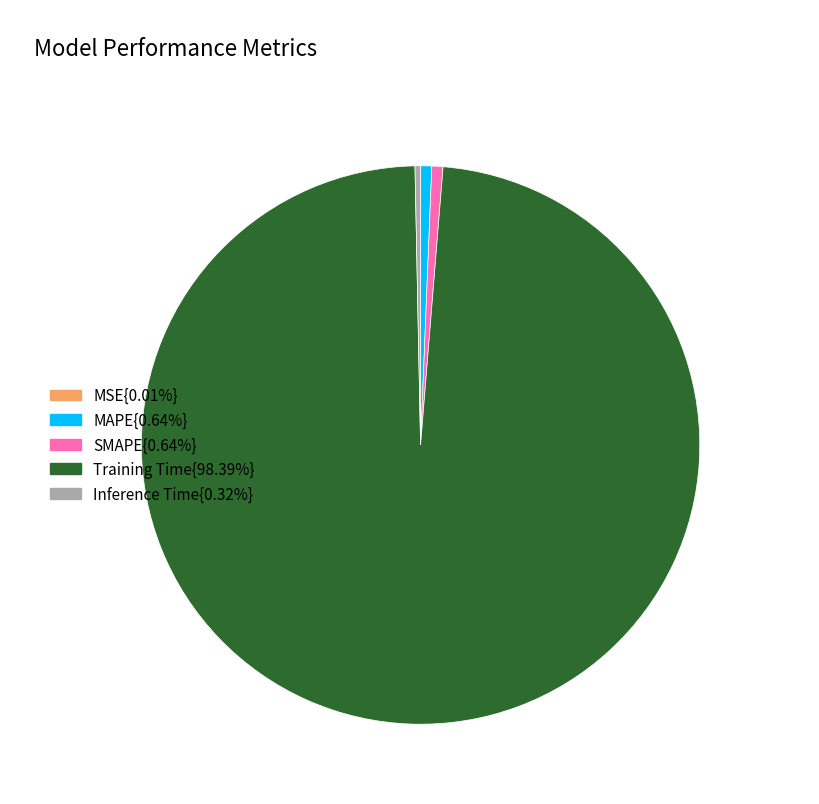

Is there any slice that represents more than half of the pie?

Yes